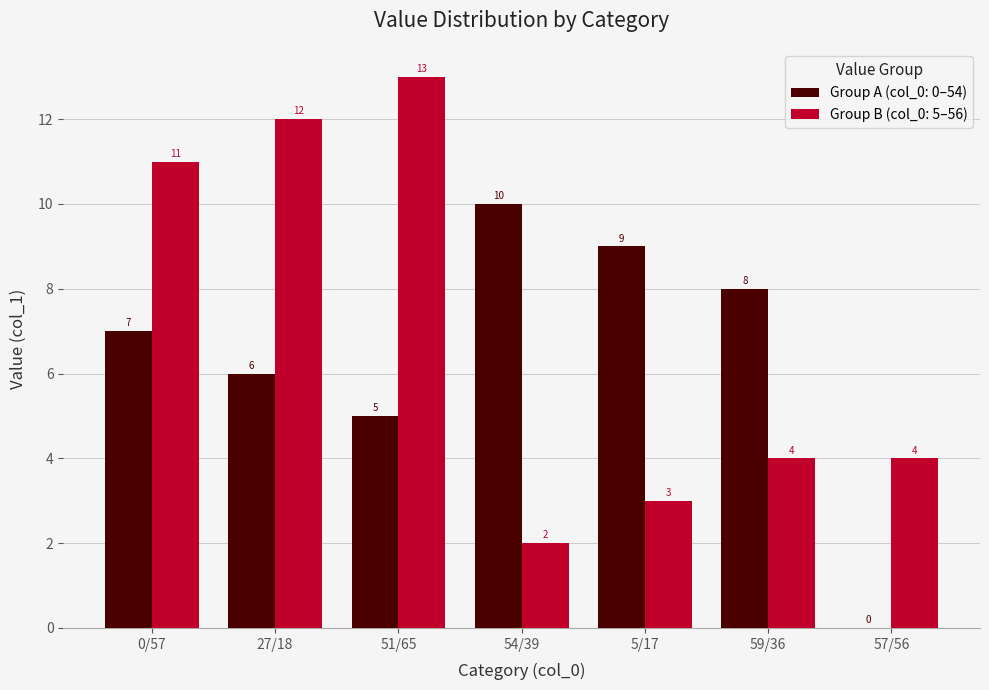

What is the sum of all Group A (col_0: 0–54) values?

45